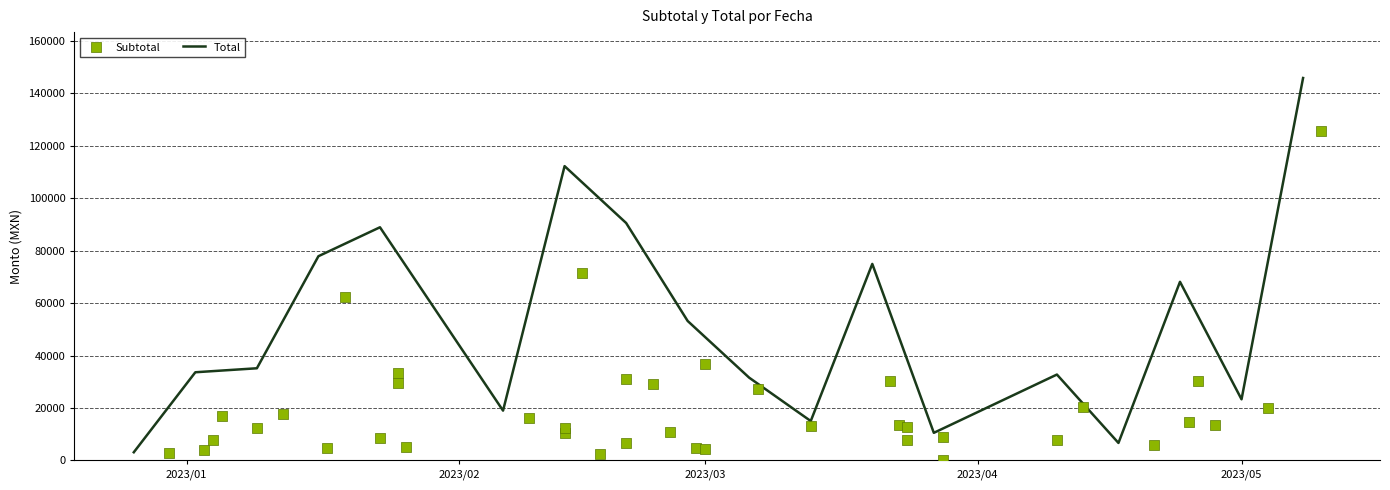

Approximately how many times larger is the value at 2023-02-13 compared to 2023-01-09?

0.8